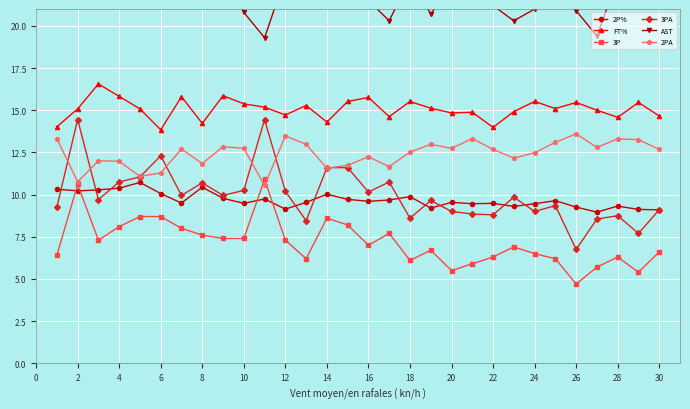

Which series has the largest total across all categories?

AST